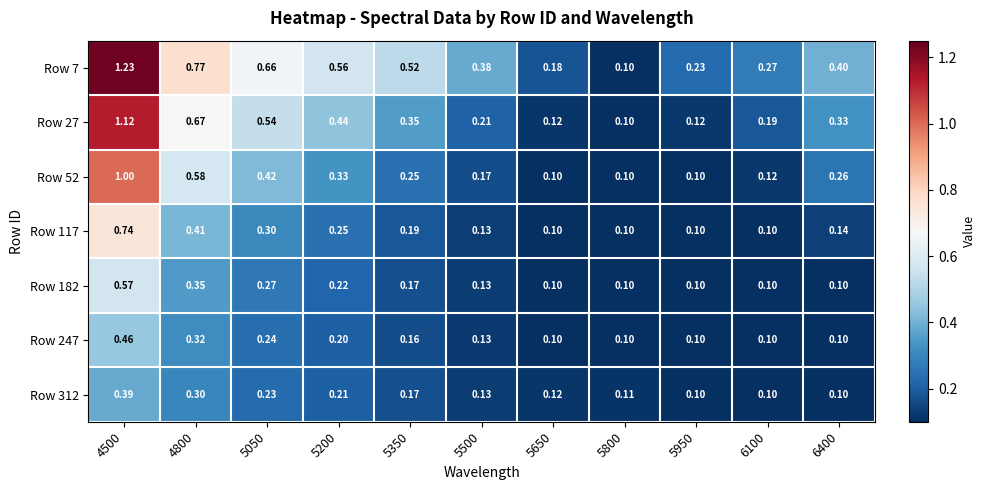

Is the value of Row 52 at 6400 greater than the value of Row 247 at 5950?

Yes